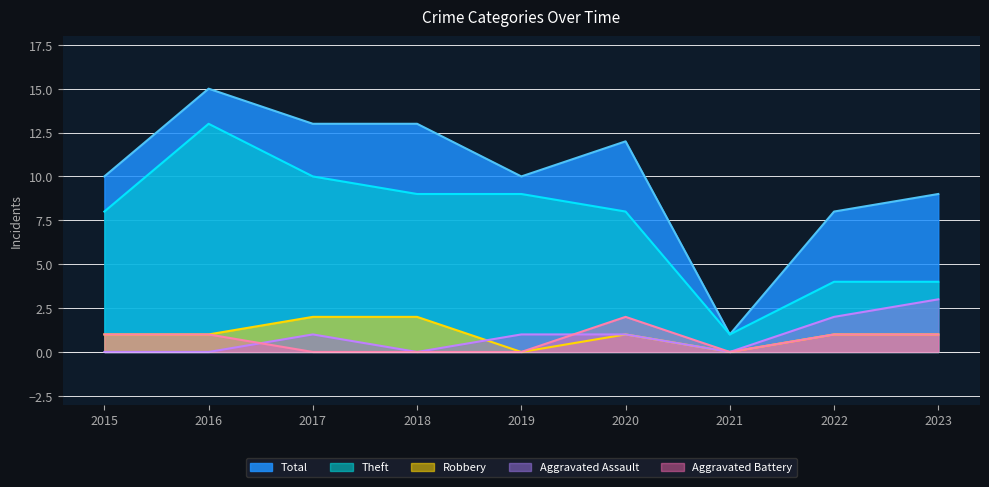

True or false: Theft and Aggravated Assault cross at least once.

False